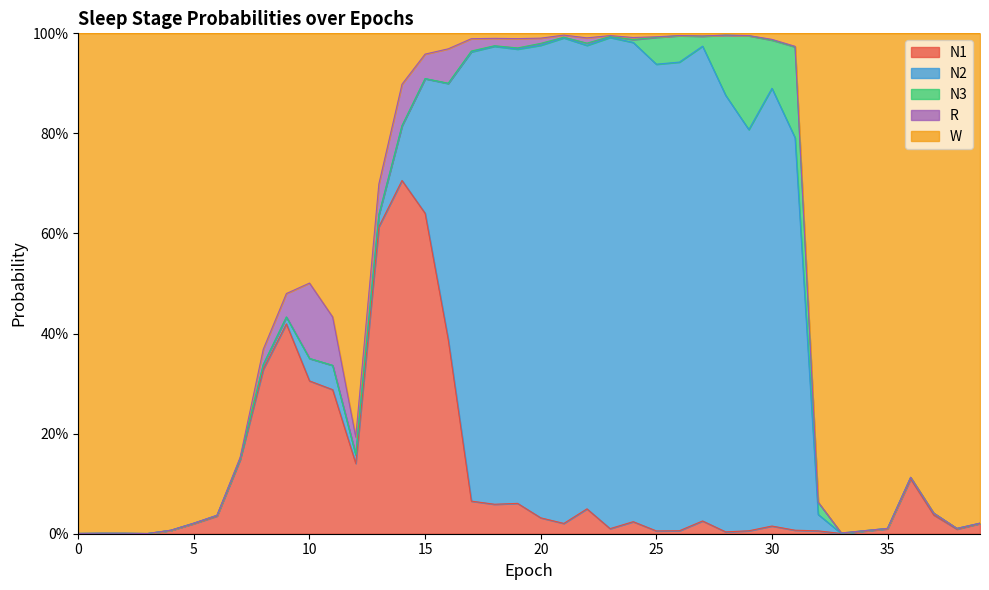

Reading left to right, list all the values displayed in this chart.

N1: 0.0	0.0	0.0	0.0	0.0	0.0	0.0	0.1	0.3	0.4	0.3	0.3	0.1	0.6	0.7	0.6	0.4	0.1	0.1	0.1	0.0	0.0	0.0	0.0	0.0	0.0	0.0	0.0	0.0	0.0	0.0	0.0	0.0	0.0	0.0	0.0	0.1	0.0	0.0	0.0
N2: 0.0	0.0	0.0	0.0	0.0	0.0	0.0	0.0	0.0	0.0	0.0	0.0	0.0	0.0	0.1	0.3	0.5	0.9	0.9	0.9	0.9	1.0	0.9	1.0	1.0	0.9	0.9	0.9	0.9	0.8	0.9	0.8	0.0	0.0	0.0	0.0	0.0	0.0	0.0	0.0
N3: 0.0	0.0	0.0	0.0	0.0	0.0	0.0	0.0	0.0	0.0	0.0	0.0	0.0	0.0	0.0	0.0	0.0	0.0	0.0	0.0	0.0	0.0	0.0	0.0	0.0	0.1	0.1	0.0	0.1	0.2	0.1	0.2	0.0	0.0	0.0	0.0	0.0	0.0	0.0	0.0
R: 0.0	0.0	0.0	0.0	0.0	0.0	0.0	0.0	0.0	0.0	0.2	0.1	0.0	0.1	0.1	0.0	0.1	0.0	0.0	0.0	0.0	0.0	0.0	0.0	0.0	0.0	0.0	0.0	0.0	0.0	0.0	0.0	0.0	0.0	0.0	0.0	0.0	0.0	0.0	0.0
W: 1.0	1.0	1.0	1.0	1.0	1.0	1.0	0.8	0.6	0.5	0.5	0.6	0.8	0.3	0.1	0.0	0.0	0.0	0.0	0.0	0.0	0.0	0.0	0.0	0.0	0.0	0.0	0.0	0.0	0.0	0.0	0.0	0.9	1.0	1.0	1.0	0.9	1.0	1.0	1.0